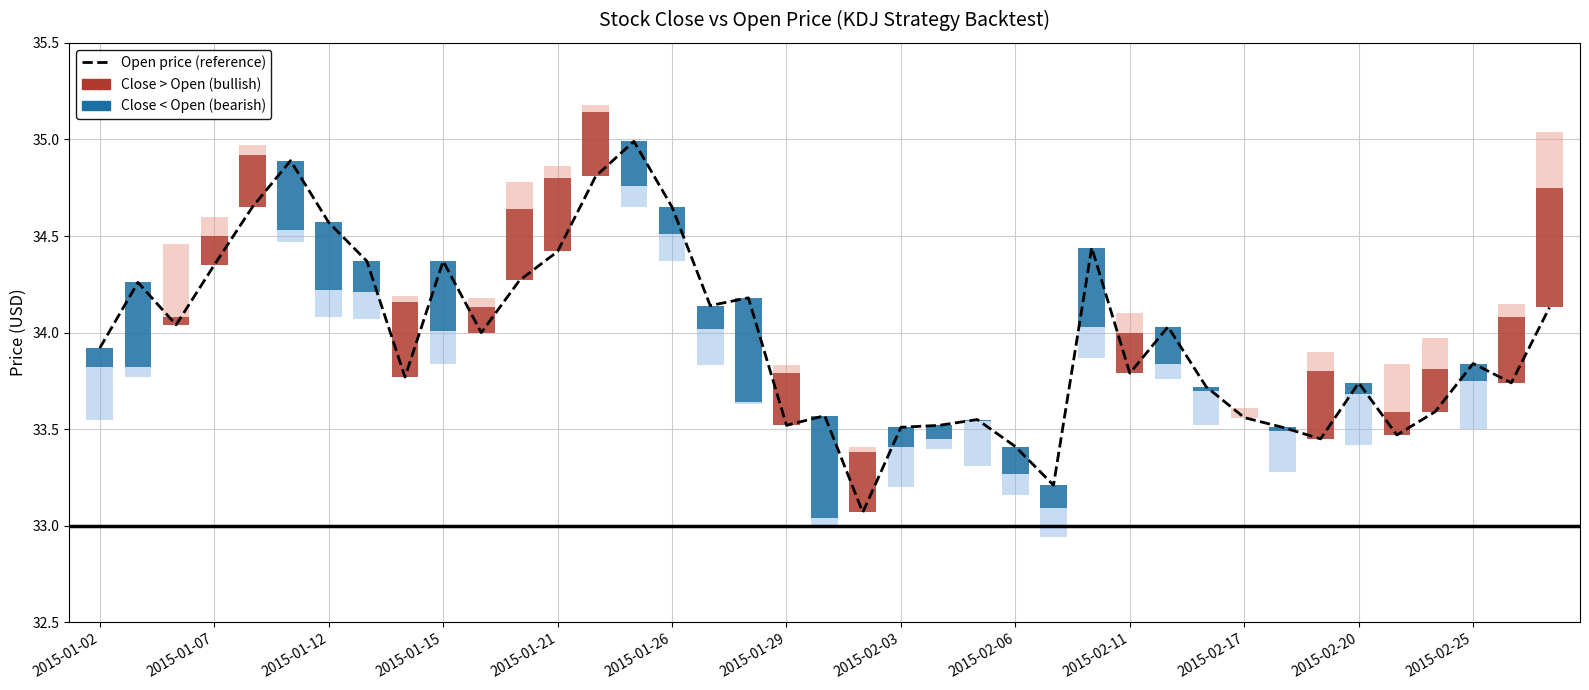

Reading left to right, what are all the values shown in this chart?

33.9	34.3	34.0	34.4	34.6	34.9	34.6	34.4	33.8	34.4	34.0	34.3	34.4	34.8	35.0	34.6	34.1	34.2	33.5	33.6	33.1	33.5	33.5	33.5	33.4	33.2	34.4	33.8	34.0	33.7	33.6	33.5	33.5	33.7	33.5	33.6	33.8	33.7	34.1